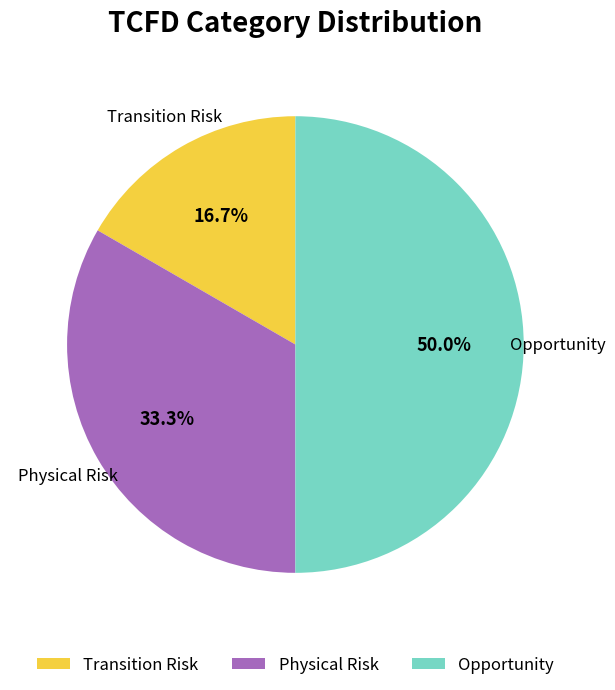

Does Physical Risk account for over 50% of the chart?

No